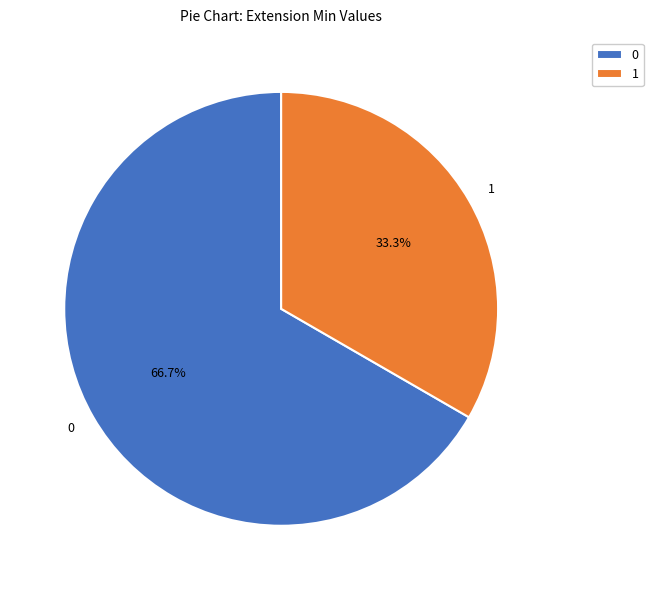

Does any single category account for the majority?

Yes